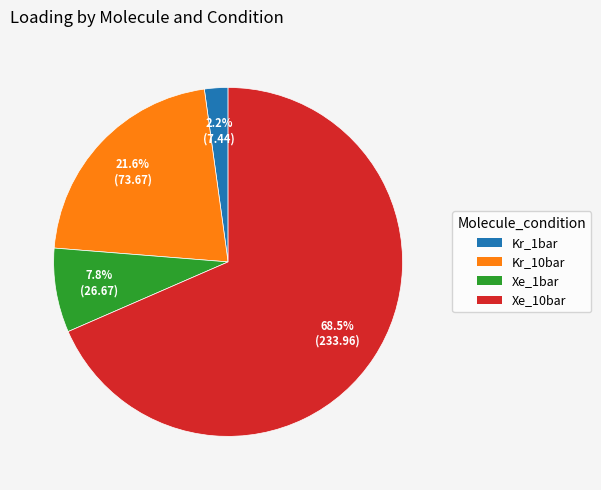

Which category has the smallest portion of the pie?

Kr_1bar